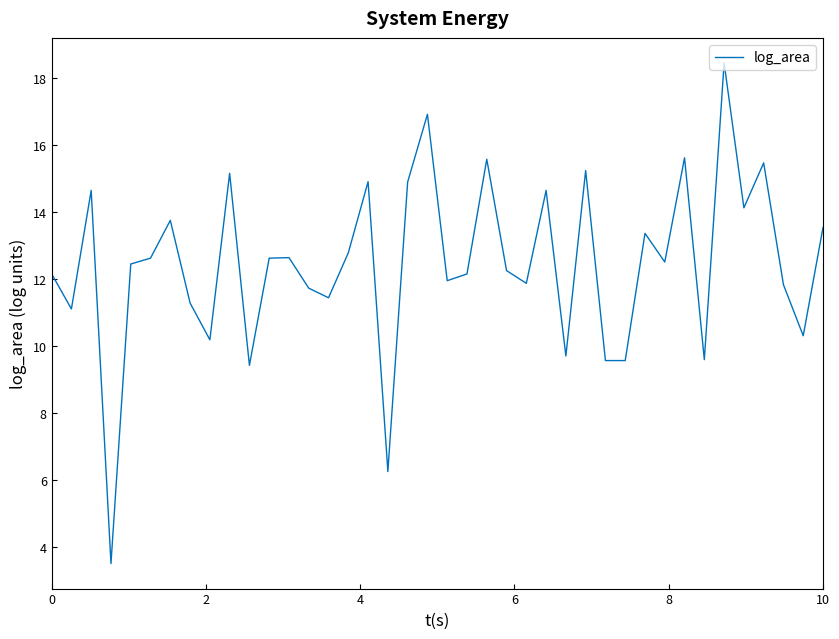

What is the average value?

12.4